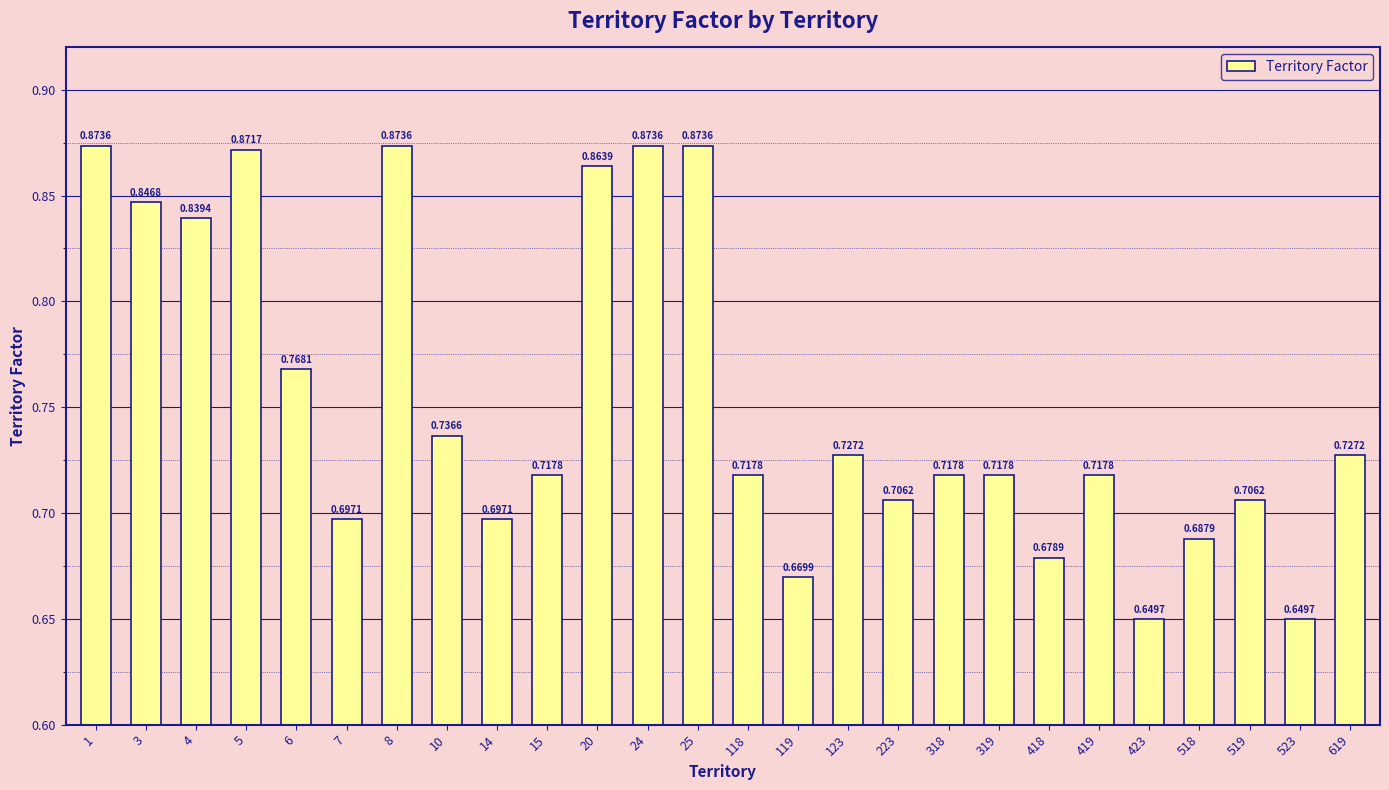

What is the sum of the values at 4 and 5?

1.7